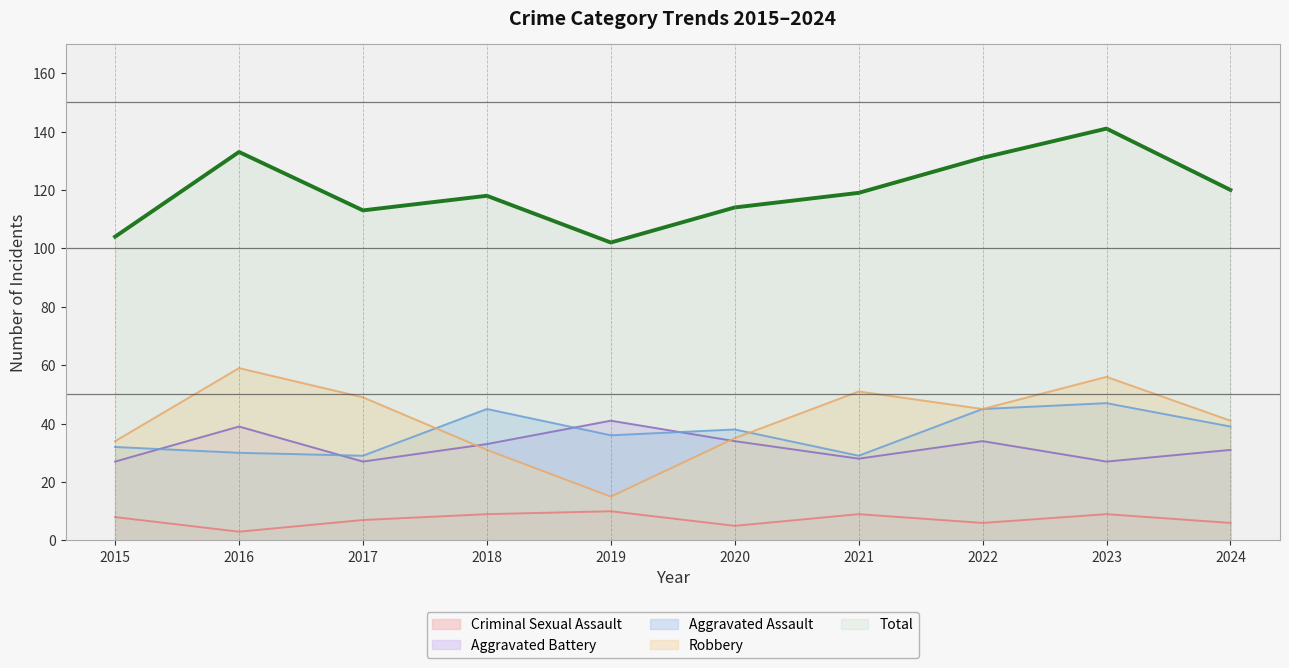

At which label is Total closest to 121?

2024